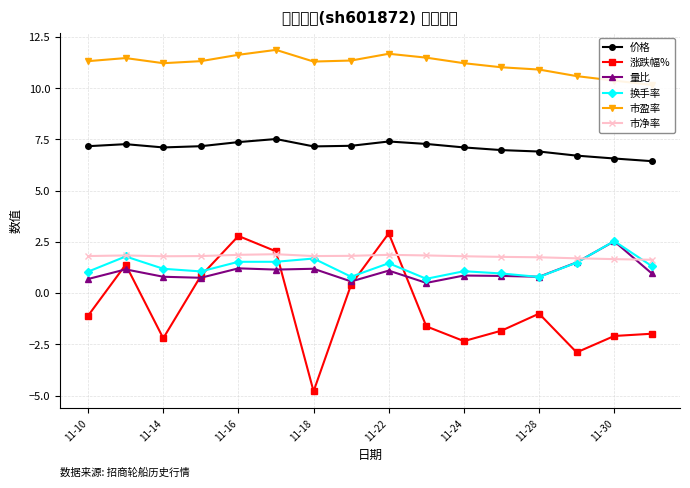

How many lines are shown in the chart?

6